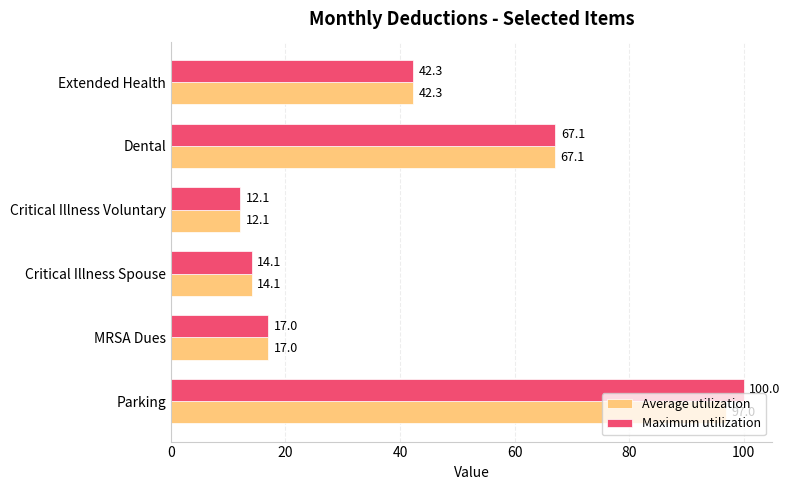

Rank the series by their average value, from lowest to highest.

Average utilization, Maximum utilization